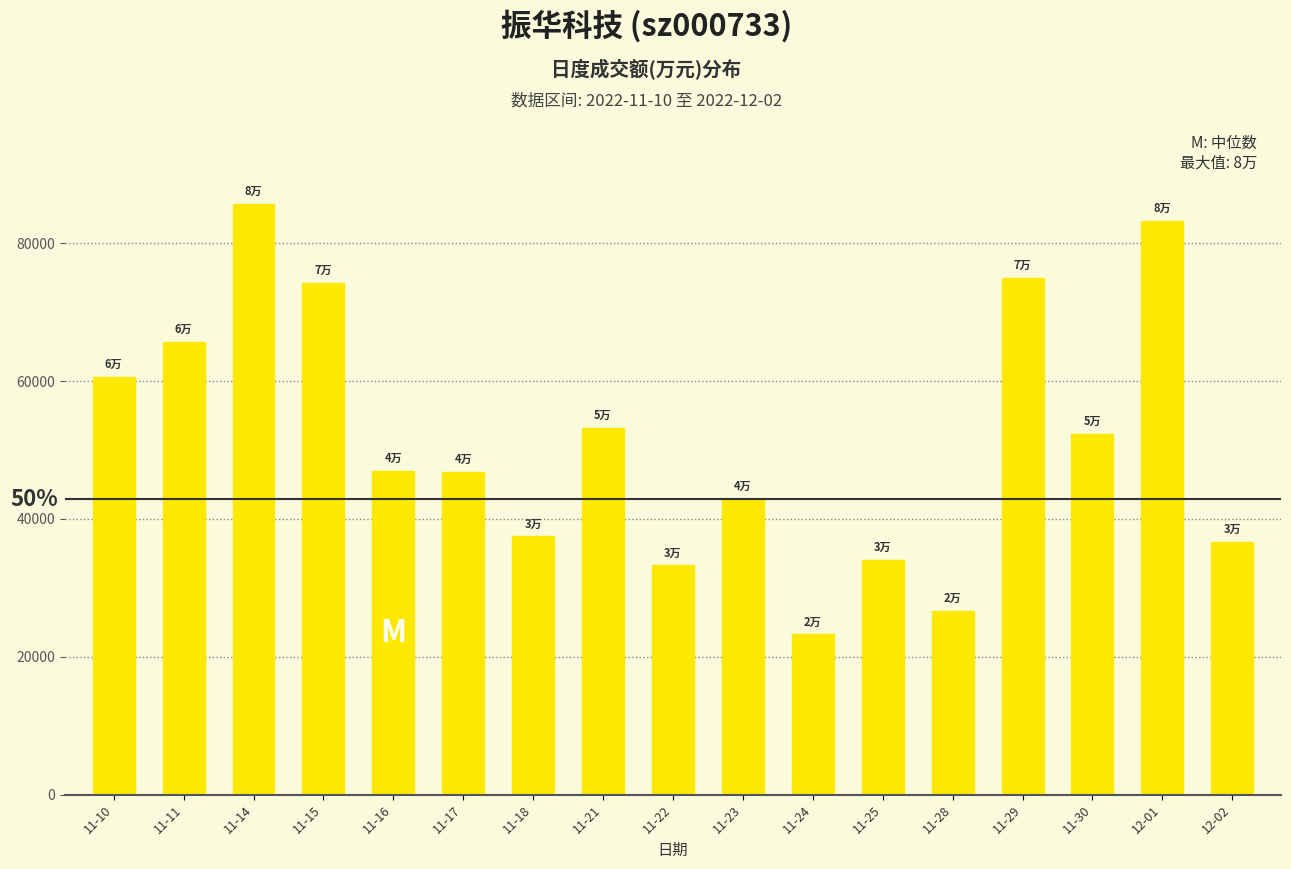

What is the average value?

51652